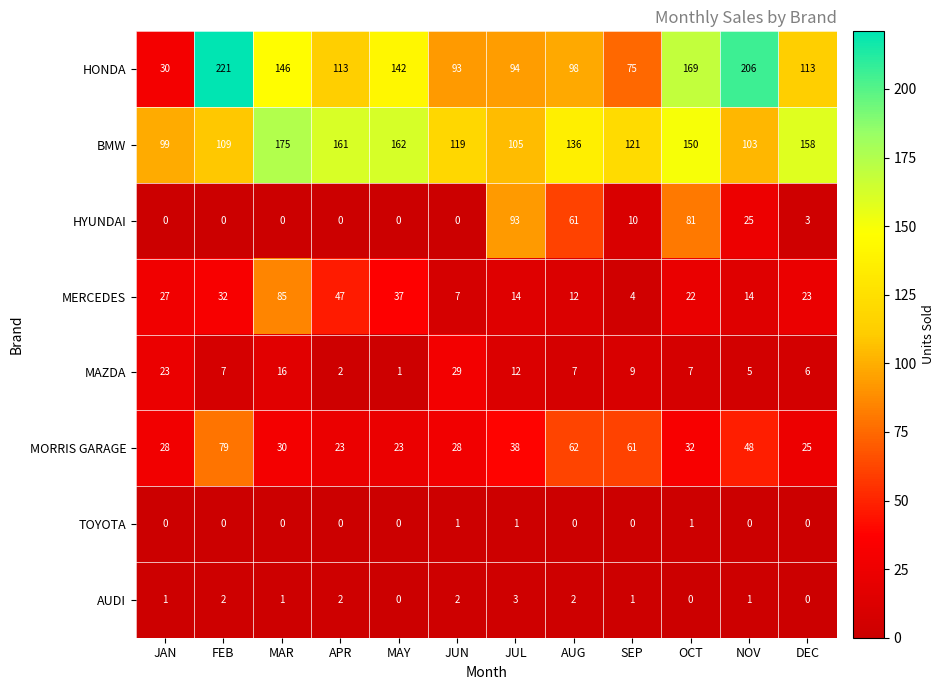

True or false: BMW has a value of 71 at JUL.

False